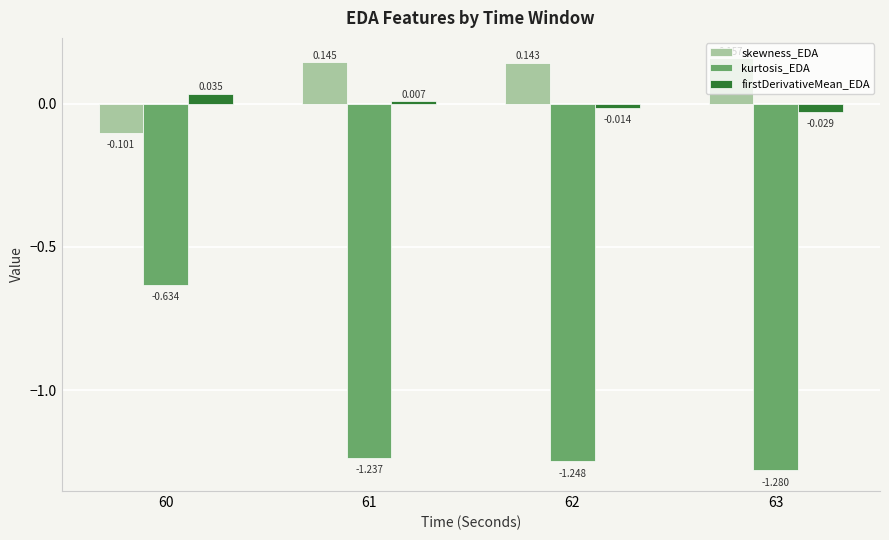

Is the value of kurtosis_EDA at 63 greater than the value of firstDerivativeMean_EDA at 60?

No